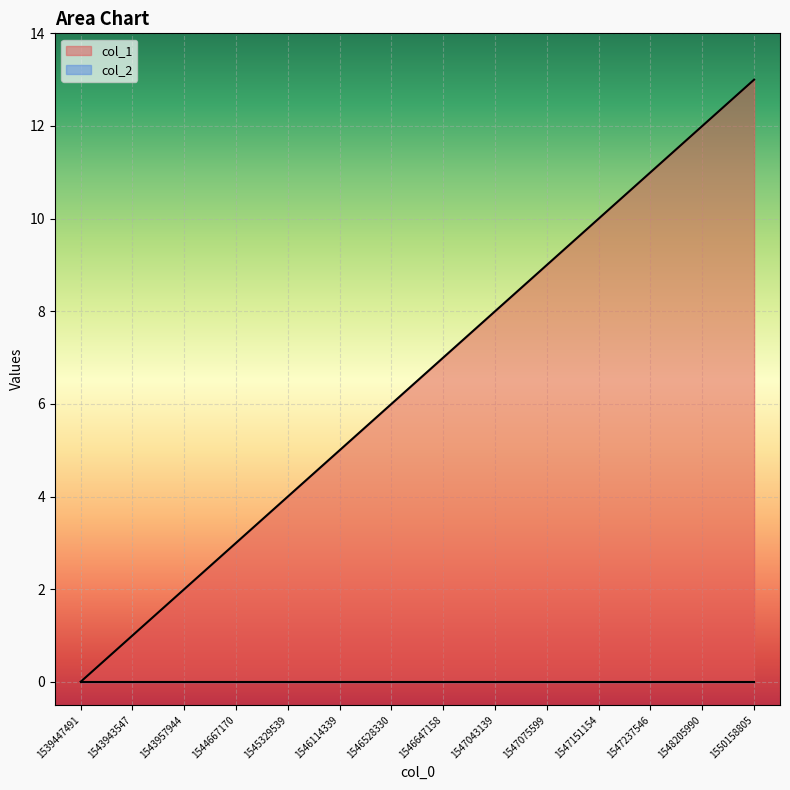

At which category does the chart reach its minimum across all series?

1539447491